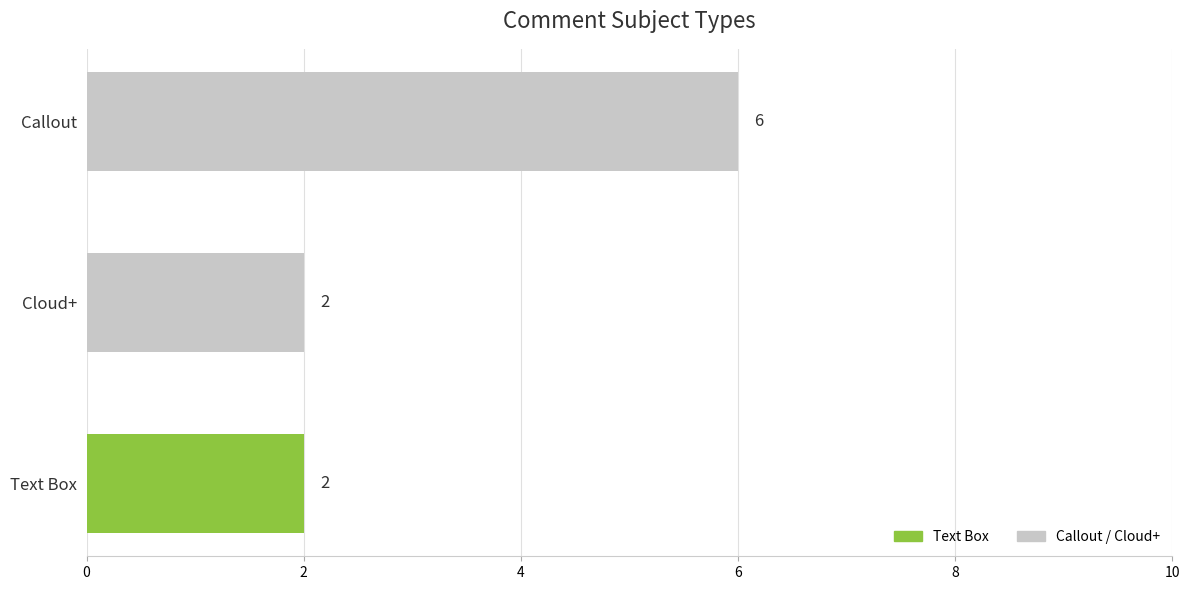

Reading top to bottom, list all the values displayed in this chart.

6	2	2